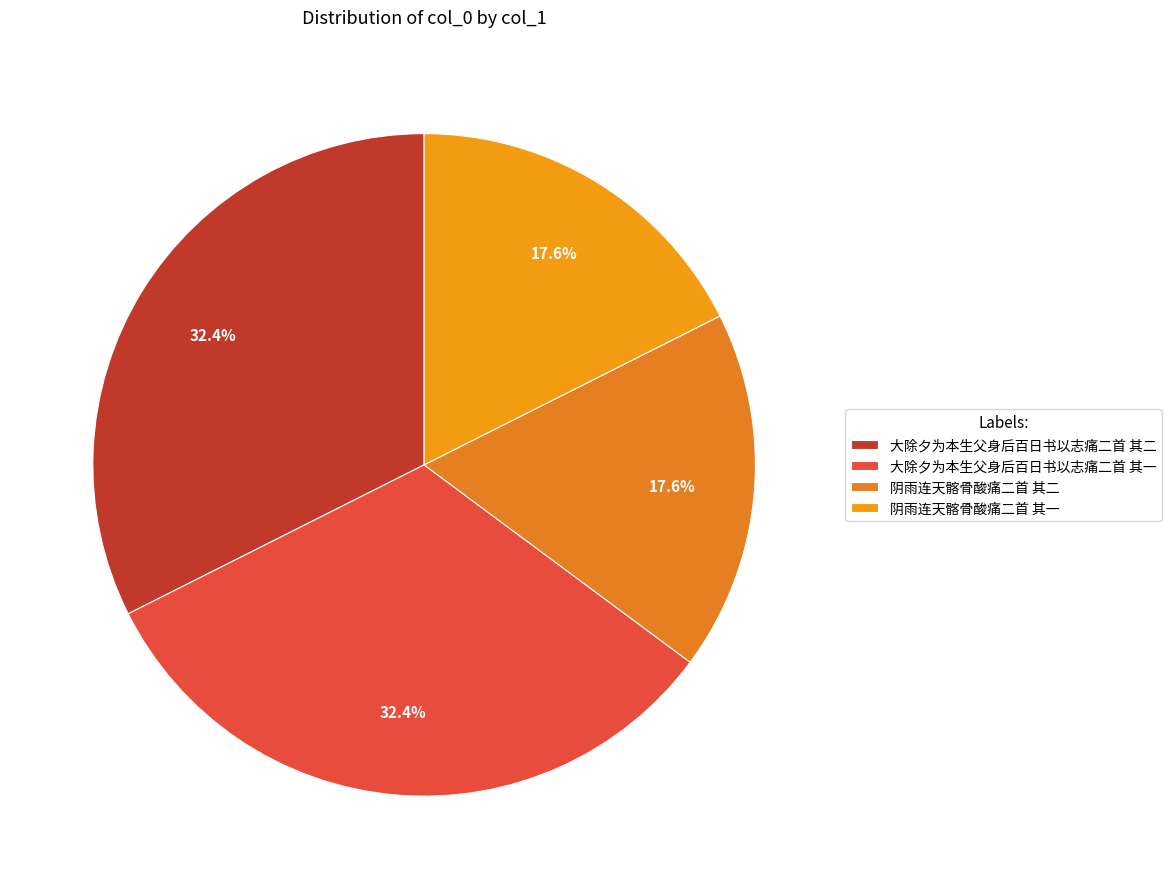

Is it true that 大除夕为本生父身后百日书以志痛二首 其二 is 40% of the pie?

False